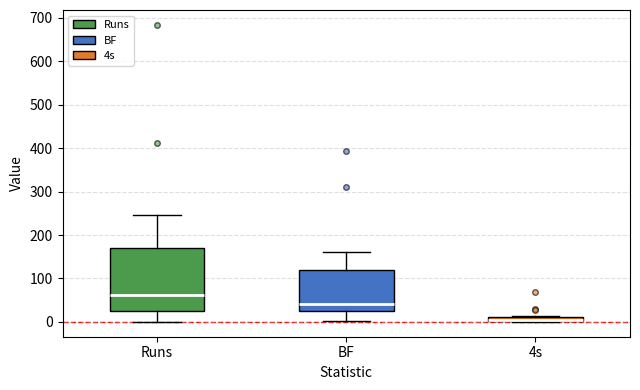

Comparing the boxes themselves (not the whiskers), which one is the tallest?

Runs